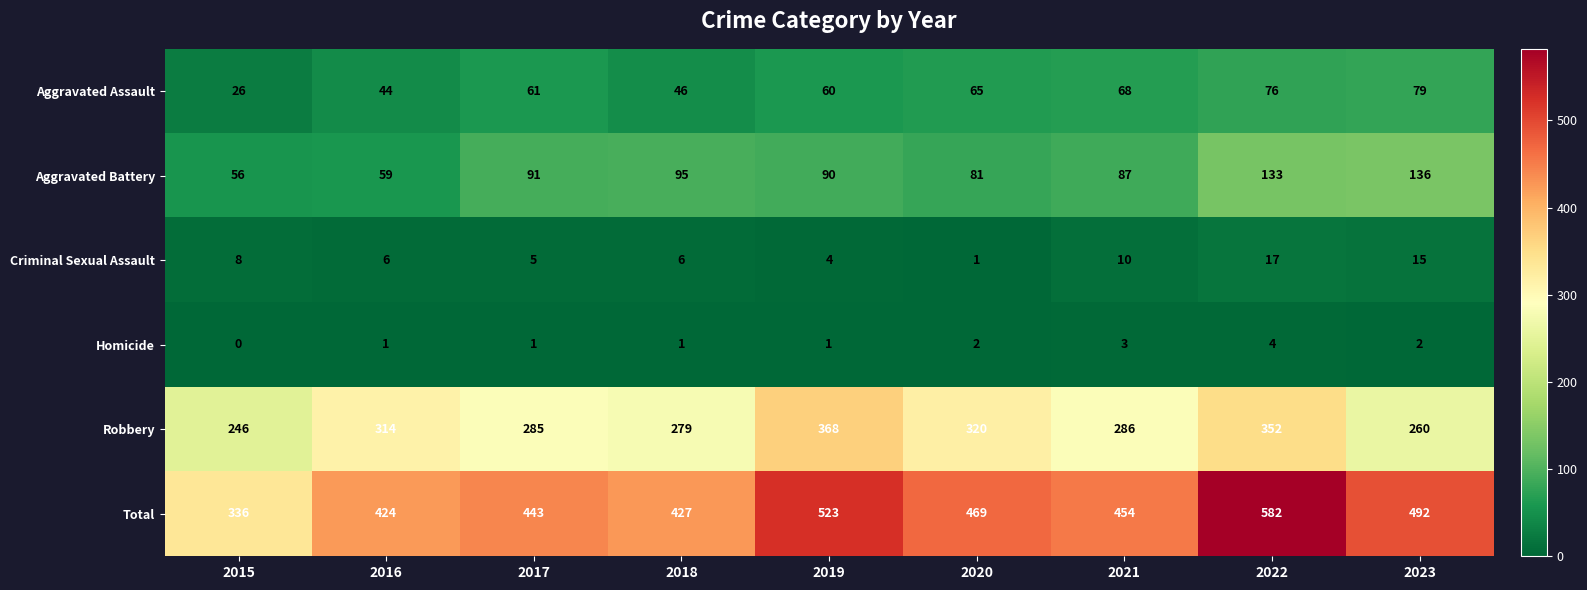

What is the greatest value displayed?

582